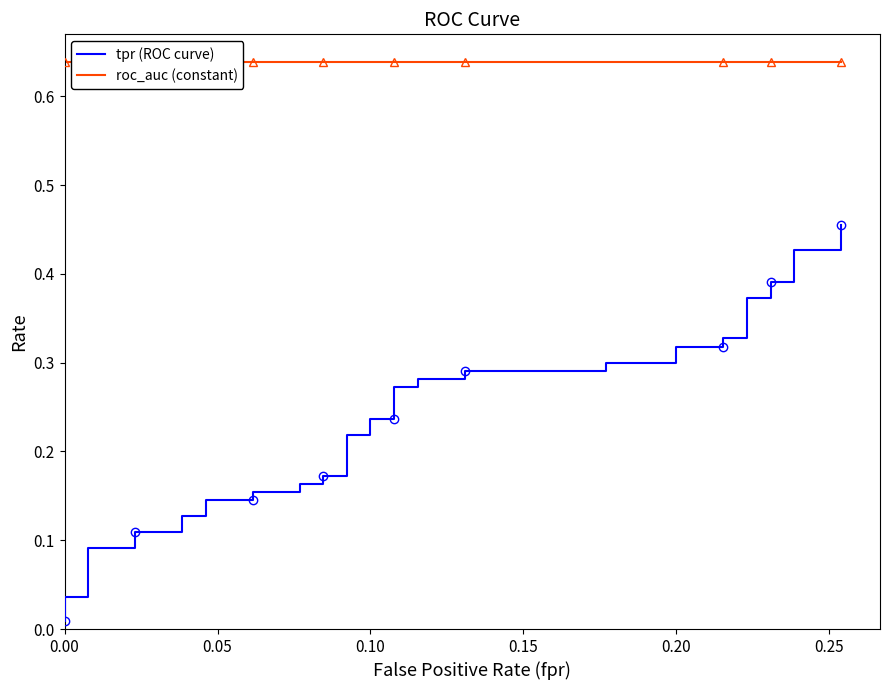

True or false: roc_auc (constant) has more than 2 points higher than both neighbors.

False